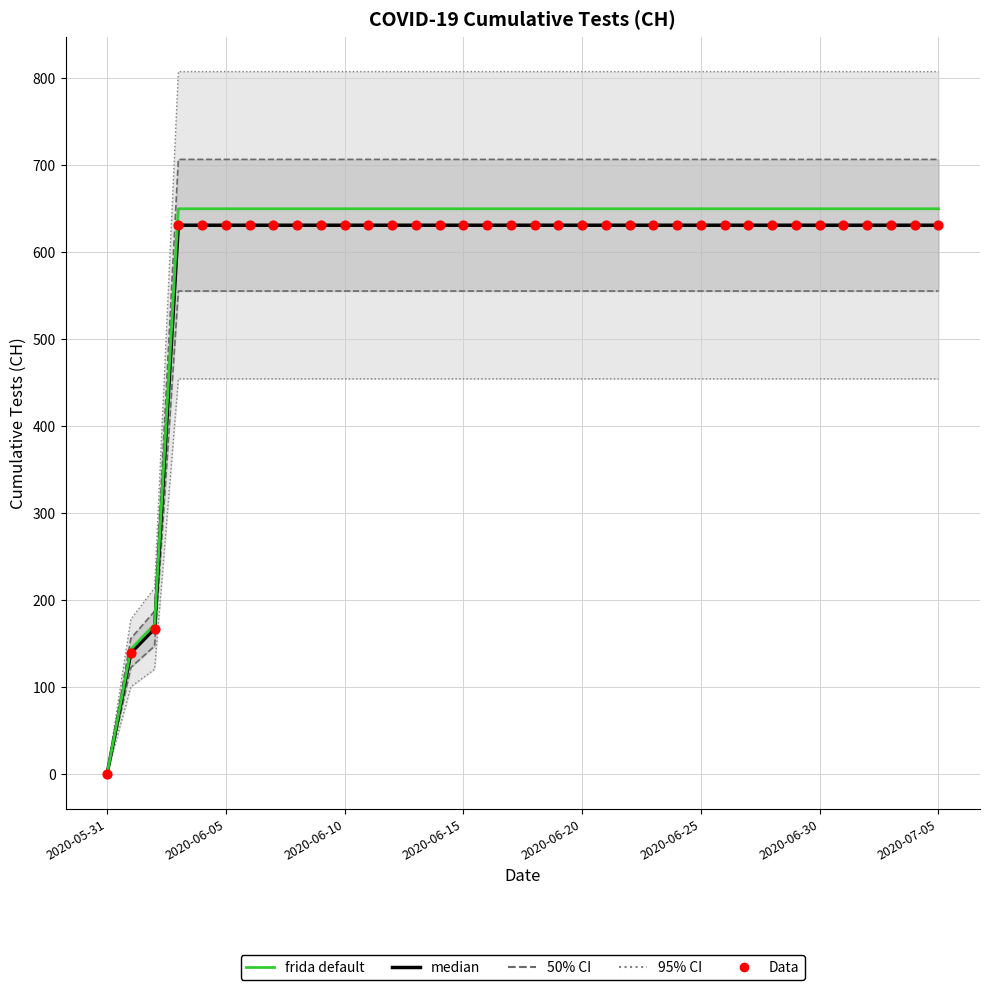

At which category is the sum across all series the highest?

2020-06-15